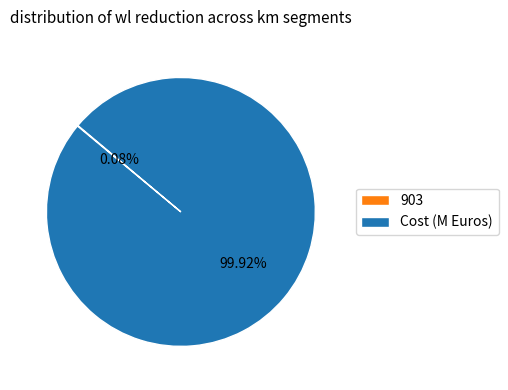

Does Cost (M Euros) represent more than half of the total?

Yes